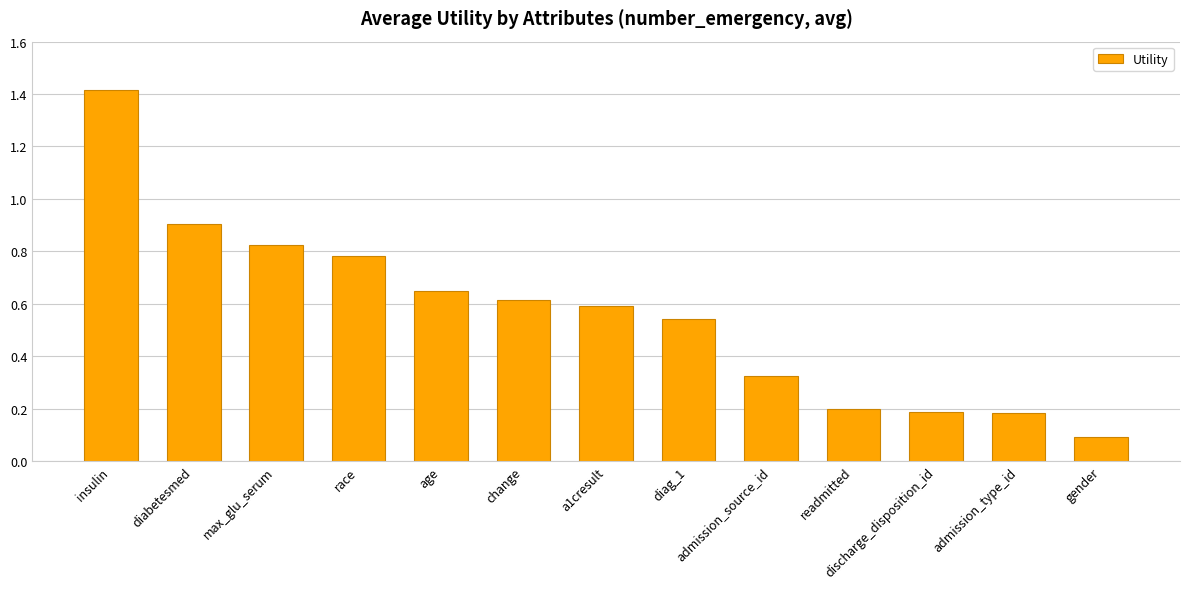

Which category has the highest value across all series?

insulin